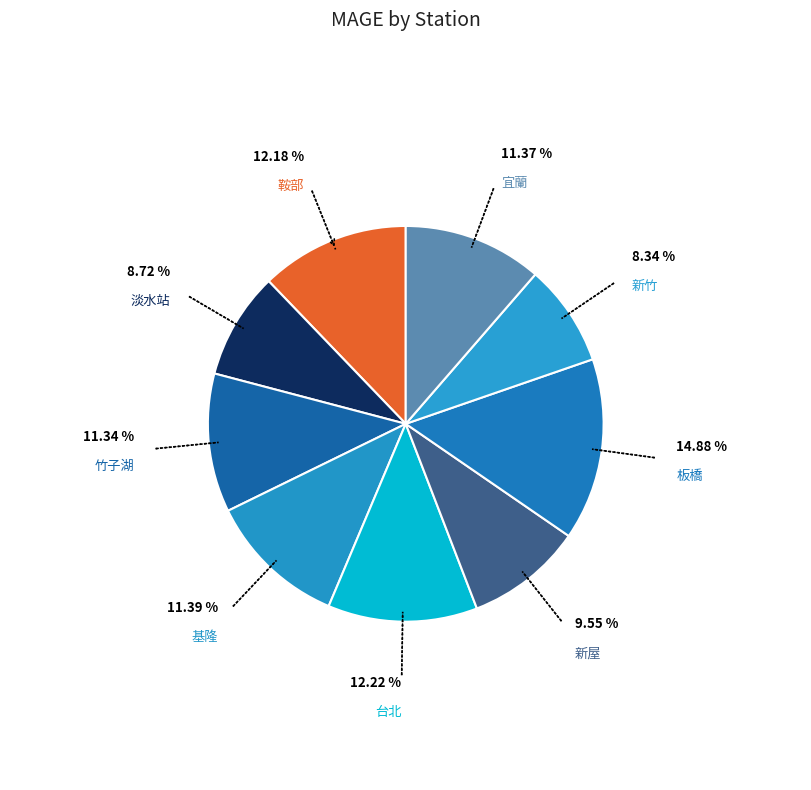

How many segments does this pie chart have?

9